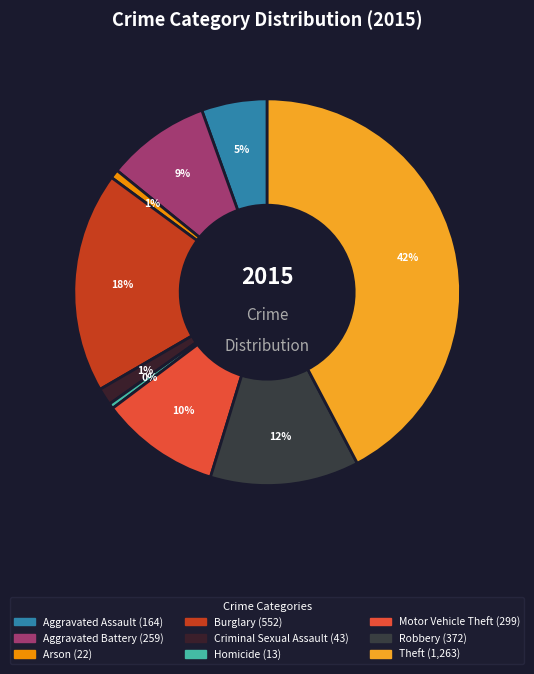

How many segments does this pie chart have?

9